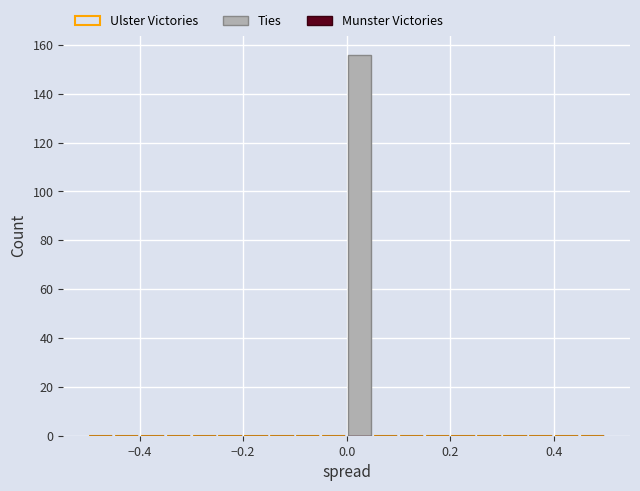

Around what value on the x-axis is the tallest bar? Give the approximate position of its centre, as read against the axis.

0.02